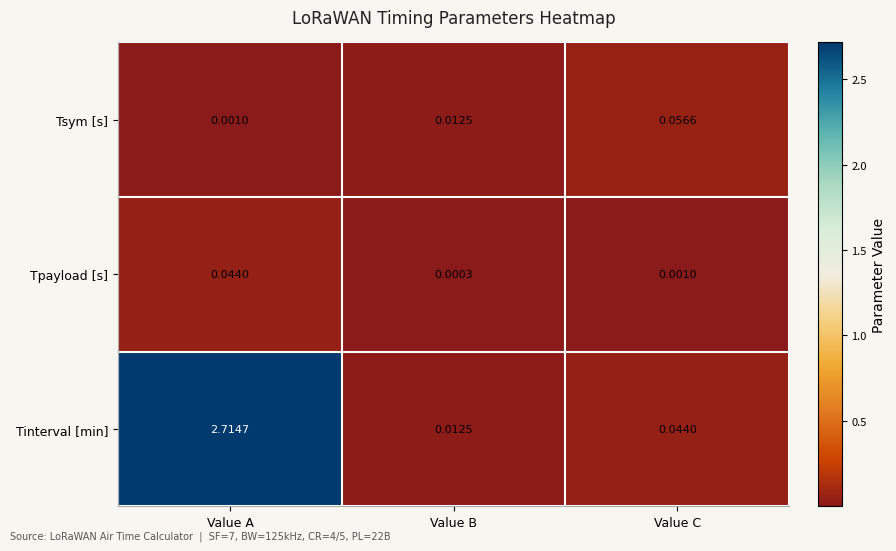

At which label is Tsym [s] closest to 0?

Value A